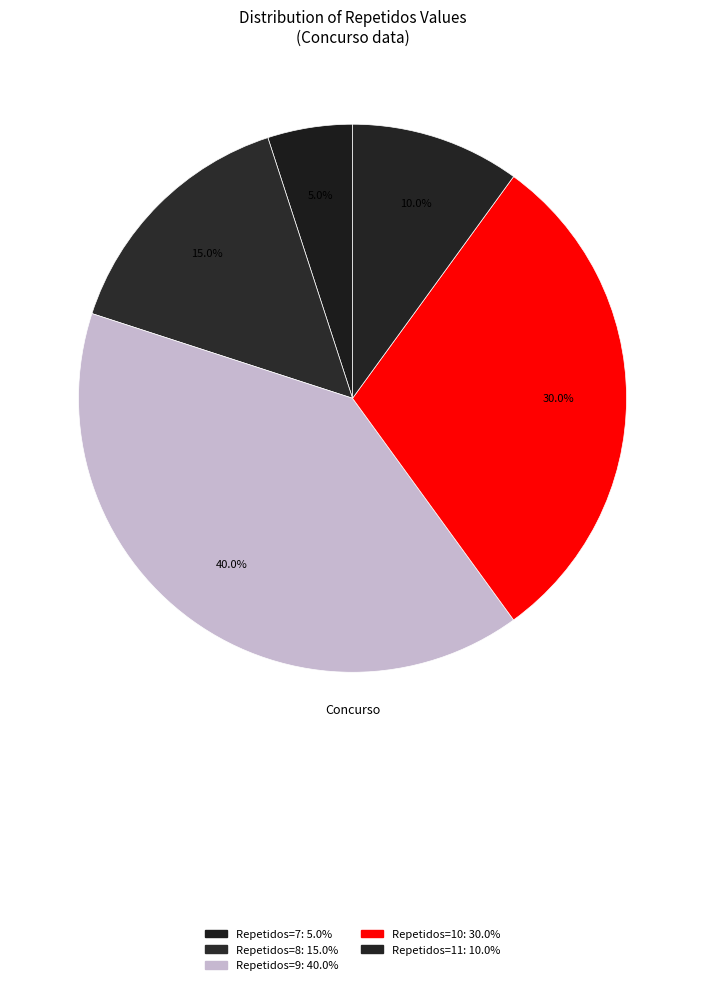

How many slices are in this pie chart?

5